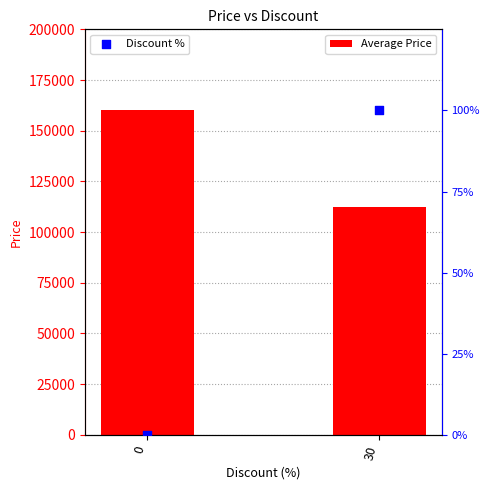

Which series has the widest spread of Y values?

Average Price